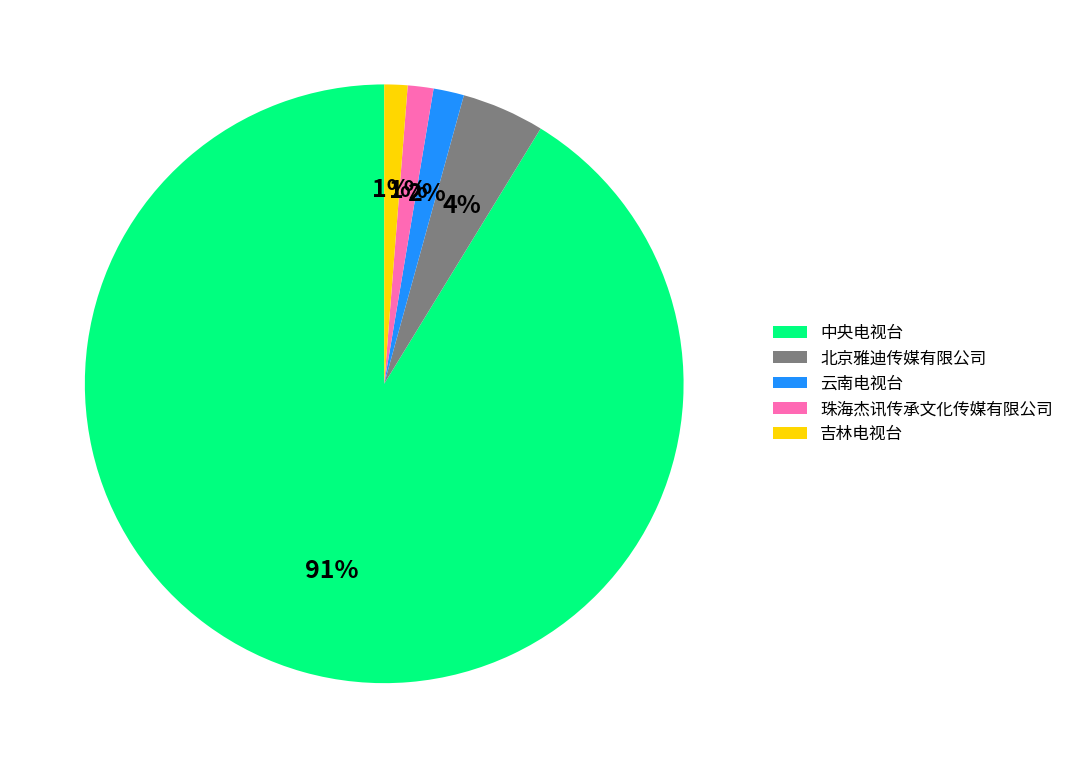

To the nearest percent, what is the average slice percentage?

20%